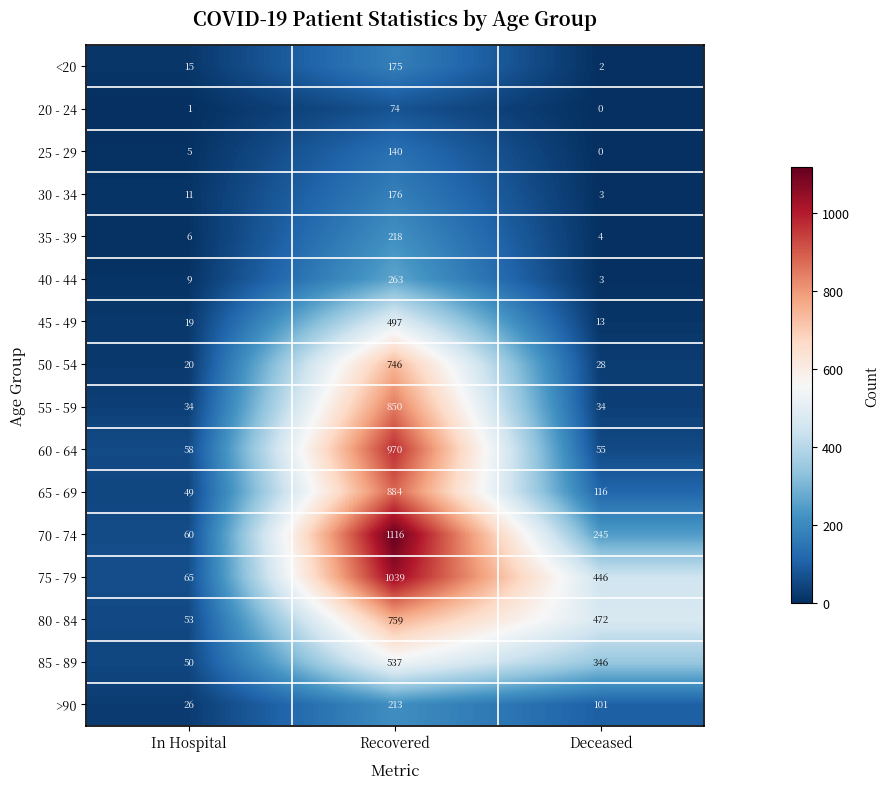

Rank the categories by 70 - 74 value from highest to lowest.

Recovered, Deceased, In Hospital